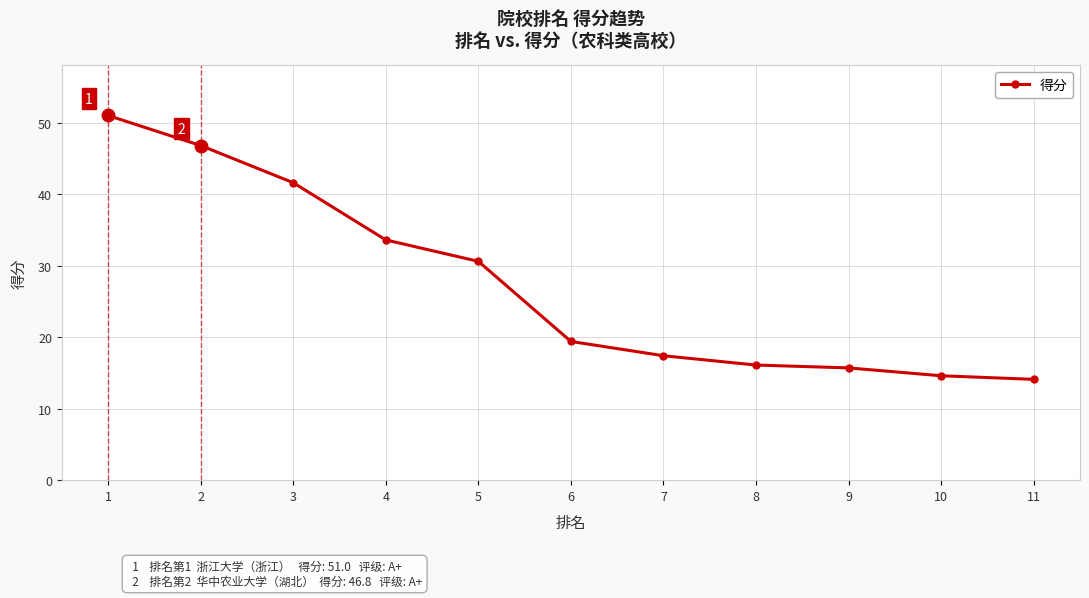

The chart shows a value of 3.4 at 8. True or false?

False